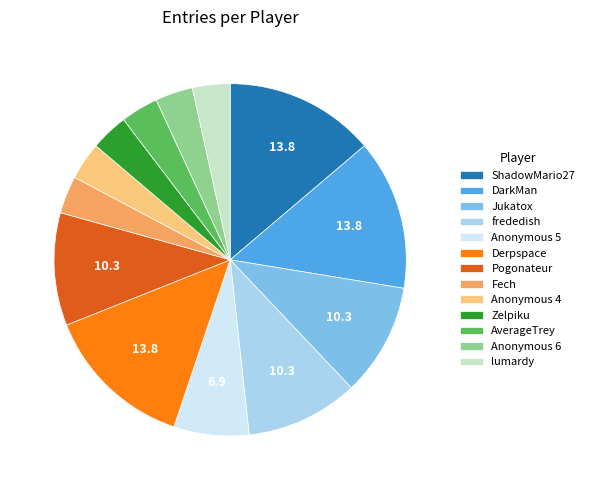

Combined, do Anonymous 5 and Jukatox account for over 50%?

No